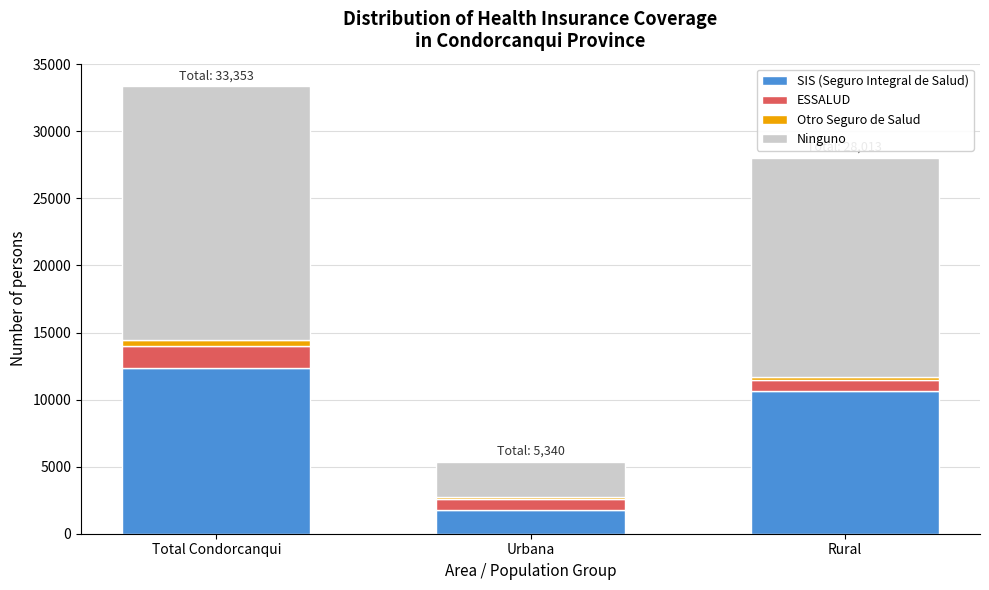

Reading left to right, transcribe the values for SIS (Seguro Integral de Salud).

12349	1736	10613